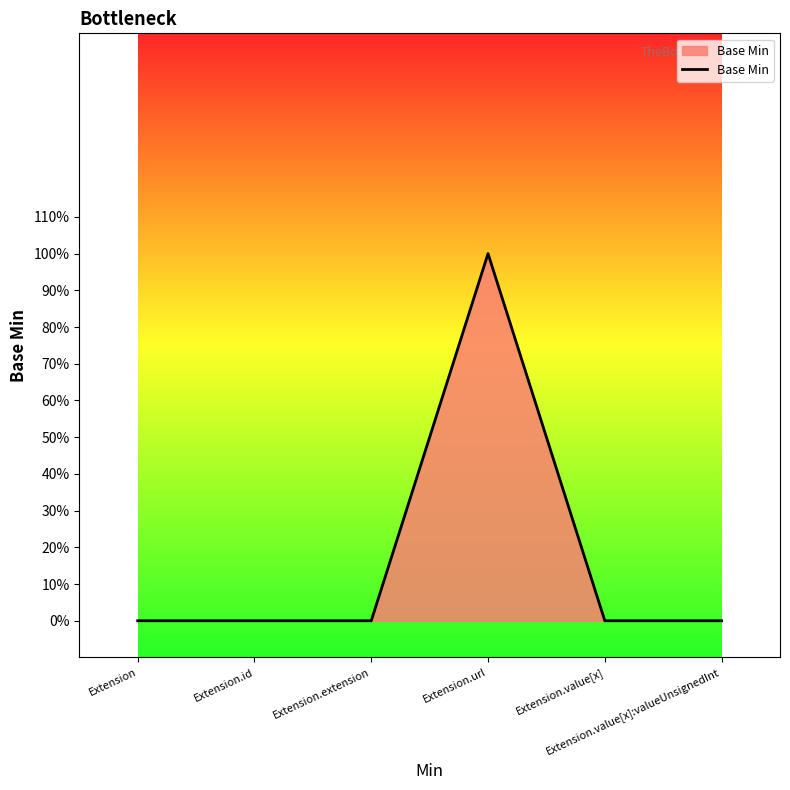

Rank the categories by value from lowest to highest.

Extension, Extension.id, Extension.extension, Extension.value[x], Extension.value[x]:valueUnsignedInt, Extension.url